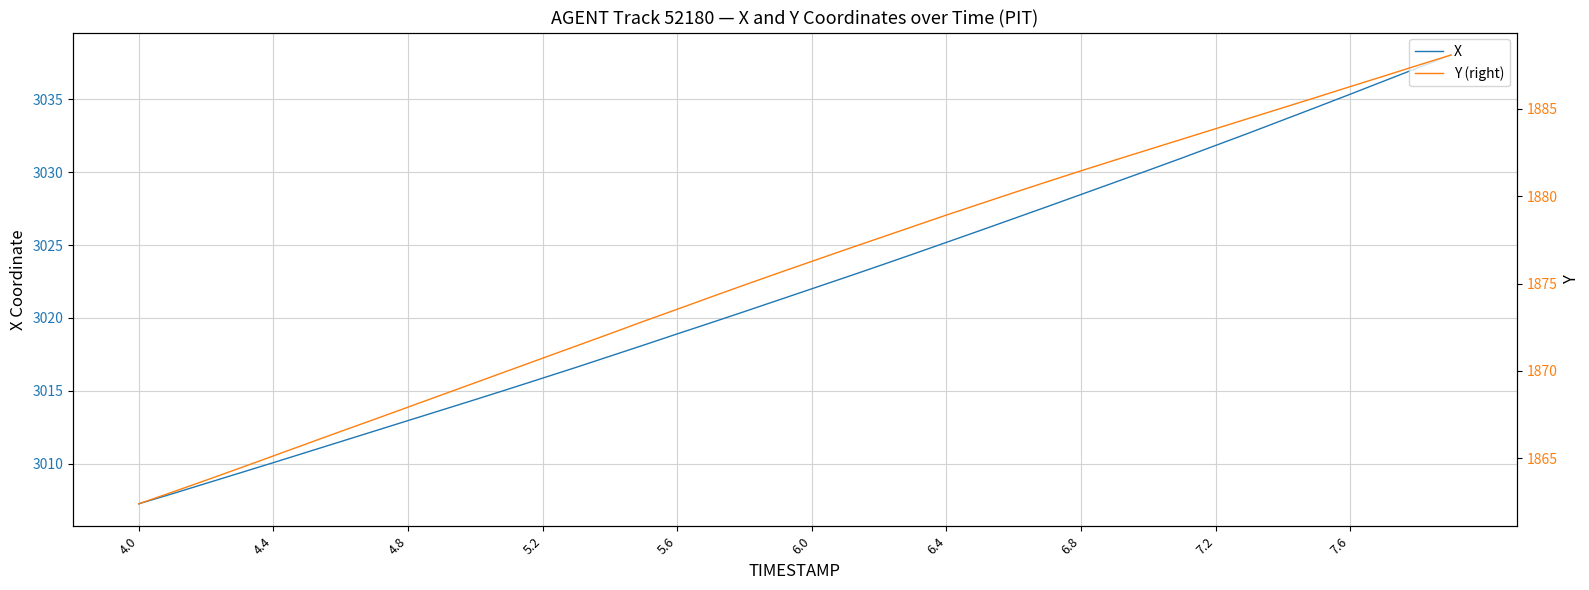

At which label does X reach its minimum?

4.0